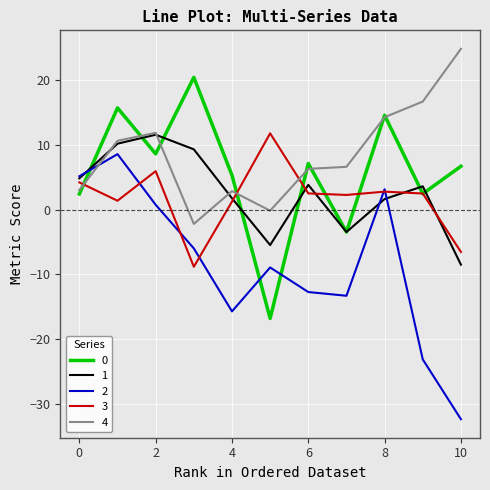

True or false: 0 and 2 intersect in this chart.

True